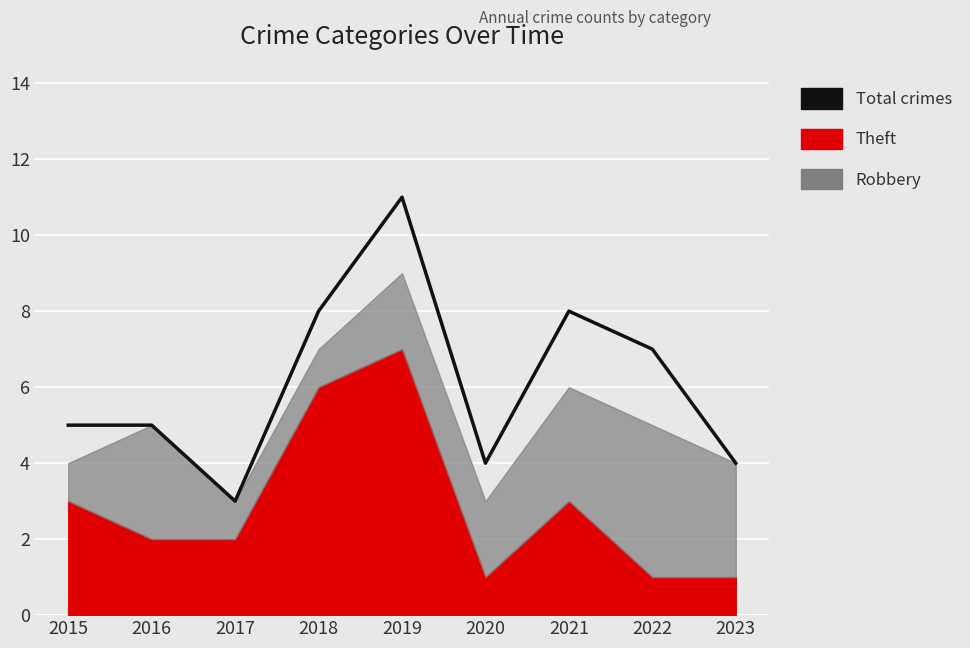

Does the chart display data point markers on the line(s)?

No